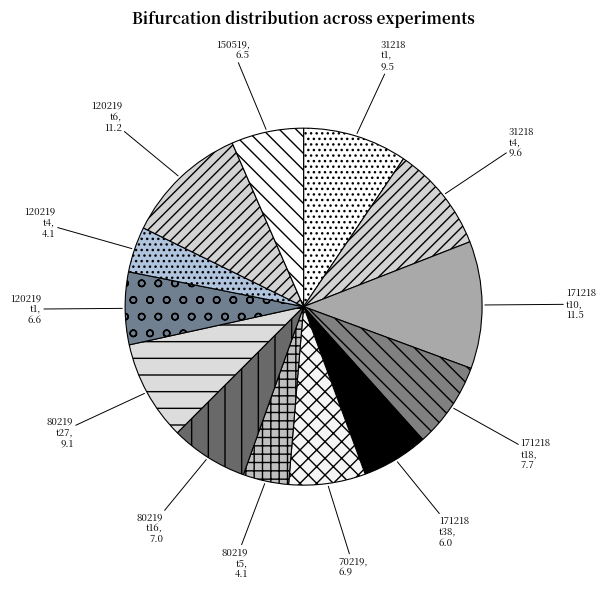

How many segments does this pie chart have?

13